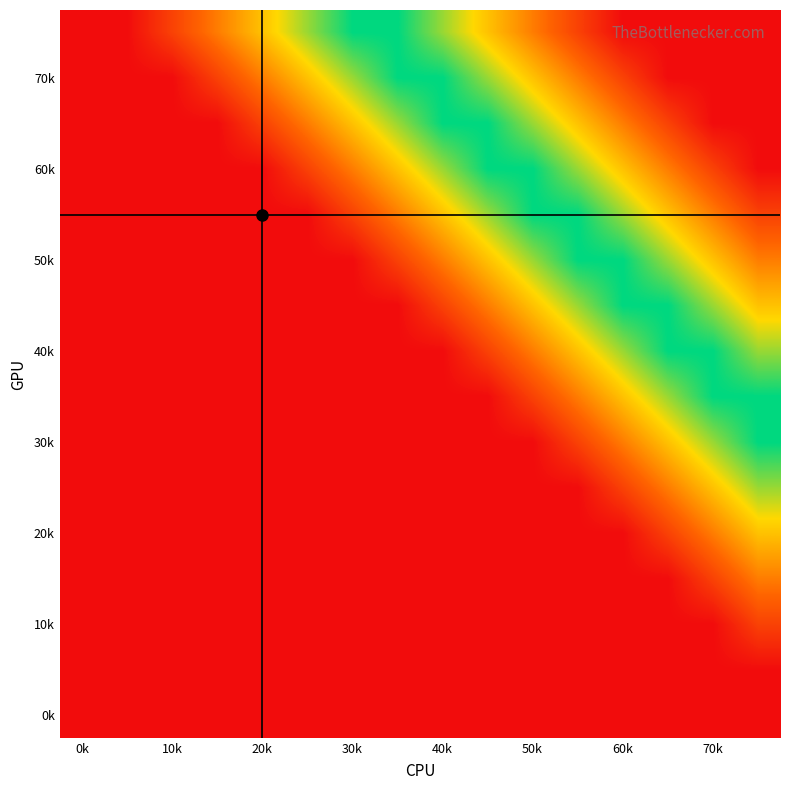

At how many categories does at least one series exceed 0?

14